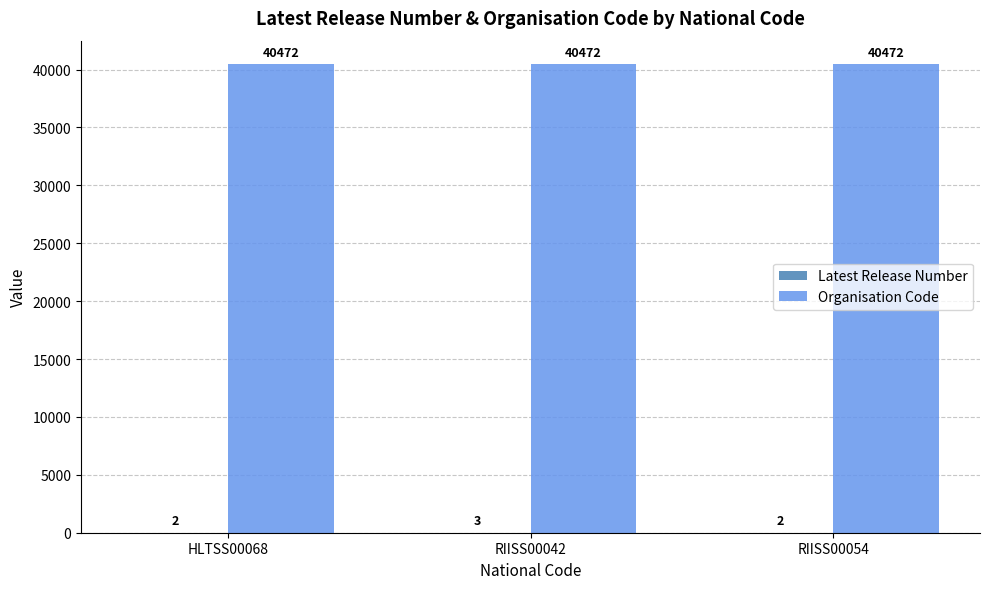

The Organisation Code series shows 9487 at RIISS00042. True or false?

False